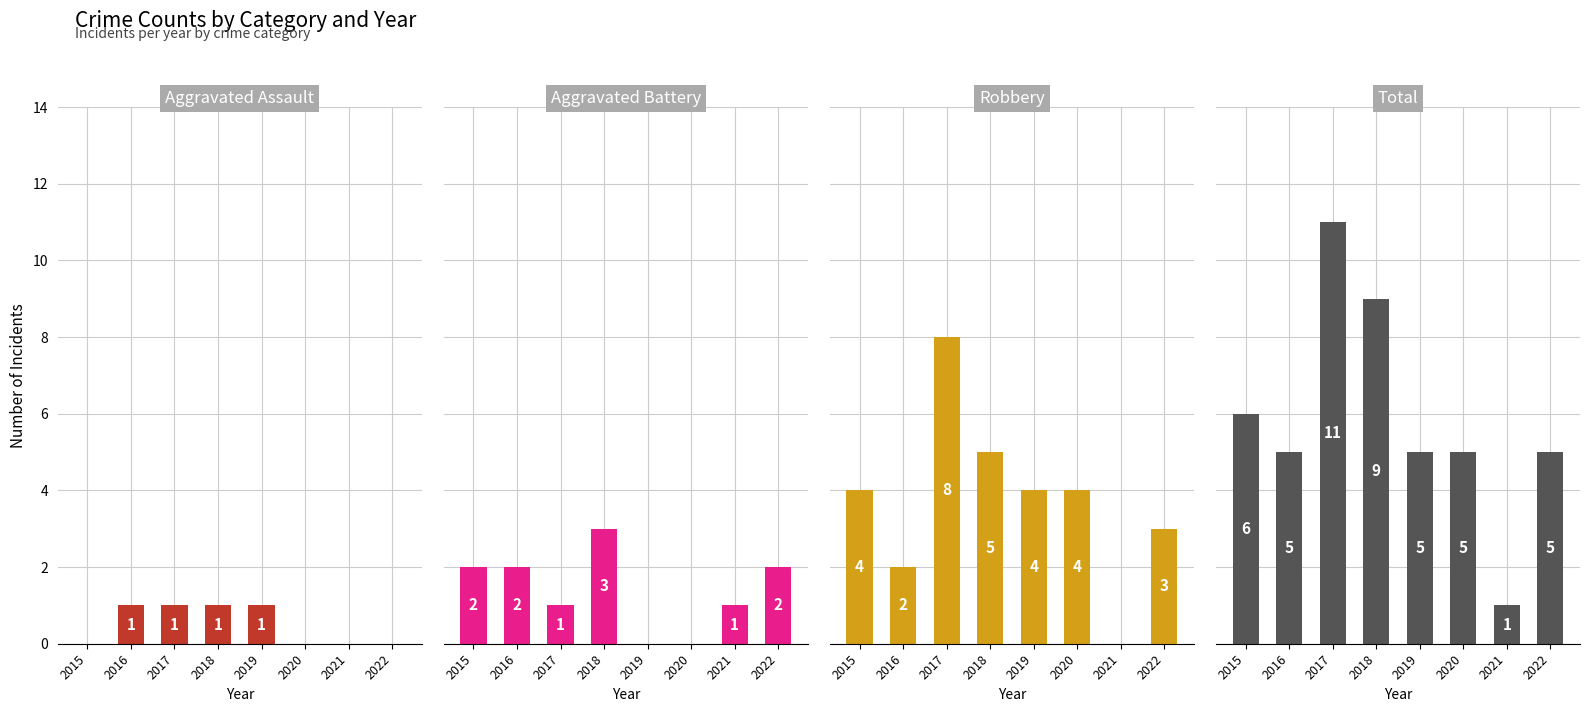

Does the chart contain stacked bars?

No